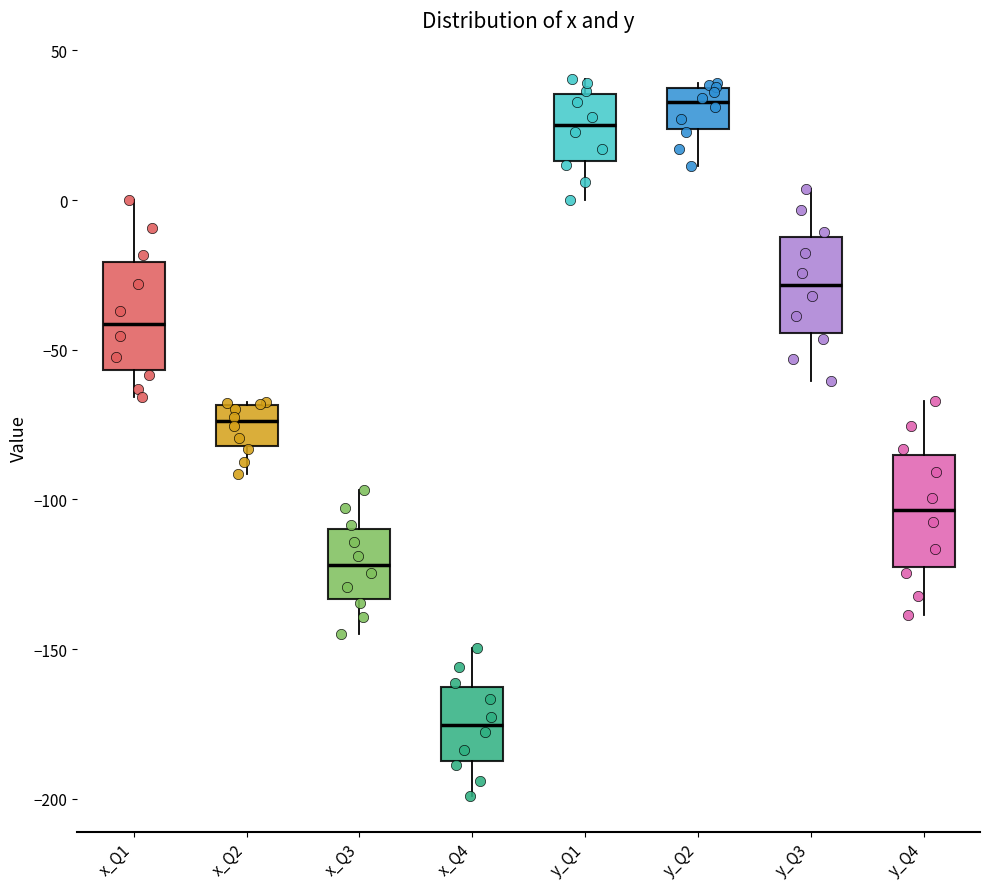

Reading left to right, read every box against the y-axis: the position of its median line, the range the box covers, and the ends of its whiskers. The values are not printed on the chart, so give them approximately, as read against the axis.

x_Q1: median -40, box -55 to -20, whiskers -65 to 0
x_Q2: median -75, box -80 to -70, whiskers -90 to -65
x_Q3: median -120, box -135 to -110, whiskers -145 to -95
x_Q4: median -175, box -185 to -165, whiskers -200 to -150
y_Q1: median 25, box 15 to 35, whiskers 0 to 40
y_Q2: median 35 (just below the box's upper edge), box 25 to 35, whiskers 10 to 40
y_Q3: median -30, box -45 to -10, whiskers -60 to 5
y_Q4: median -105, box -125 to -85, whiskers -140 to -65